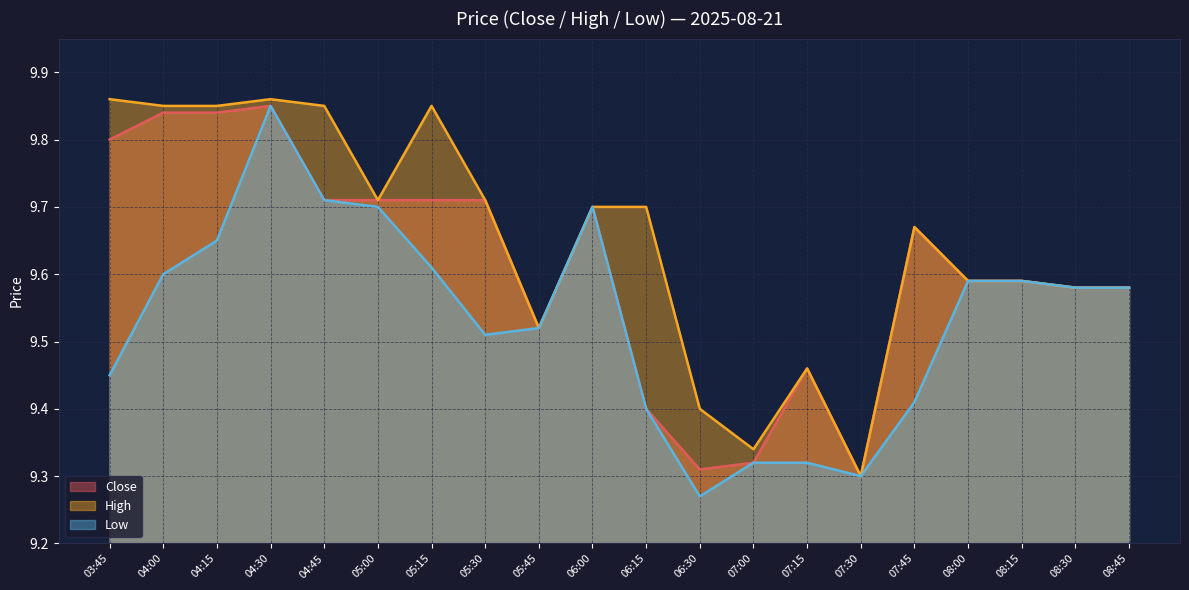

True or false: Low has a value of 16.1 at 05:00.

False